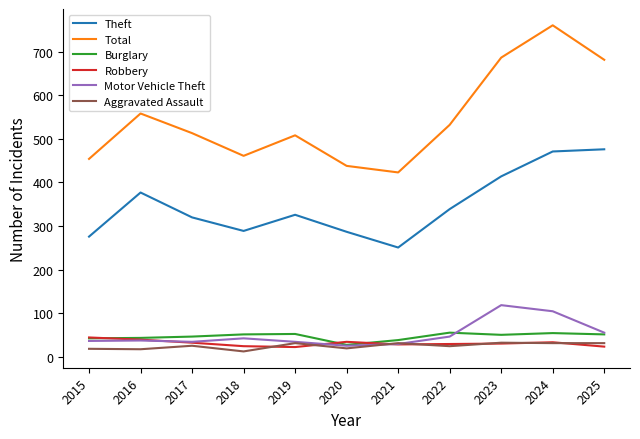

What is the sum of all Motor Vehicle Theft values?

571